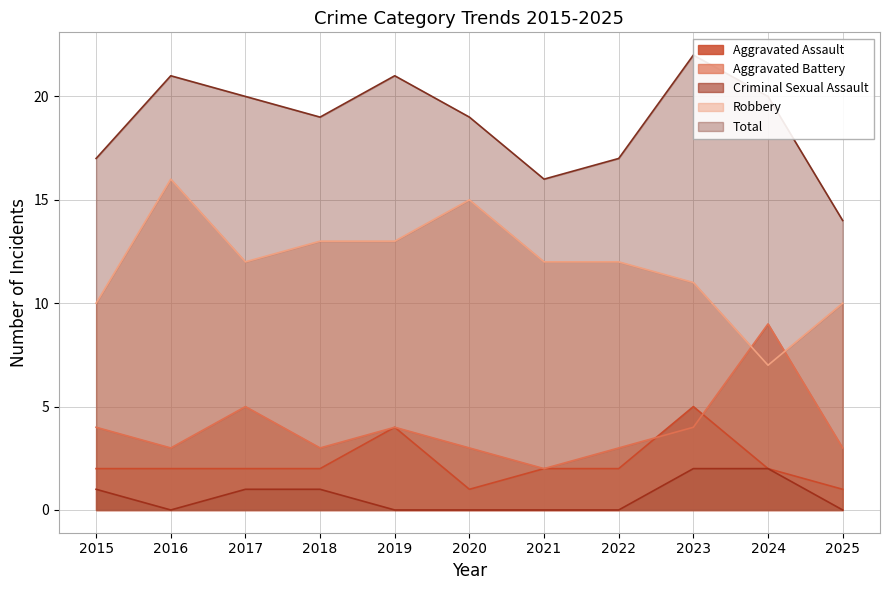

Does the chart have visible grid lines?

Yes